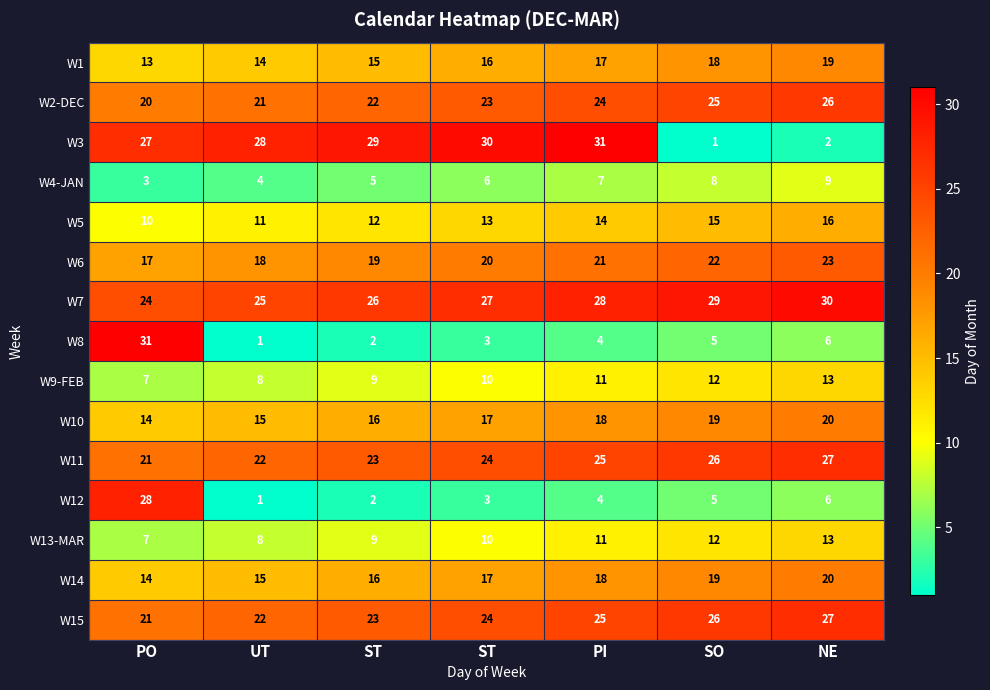

What is the difference between the highest and lowest values at ST?

27